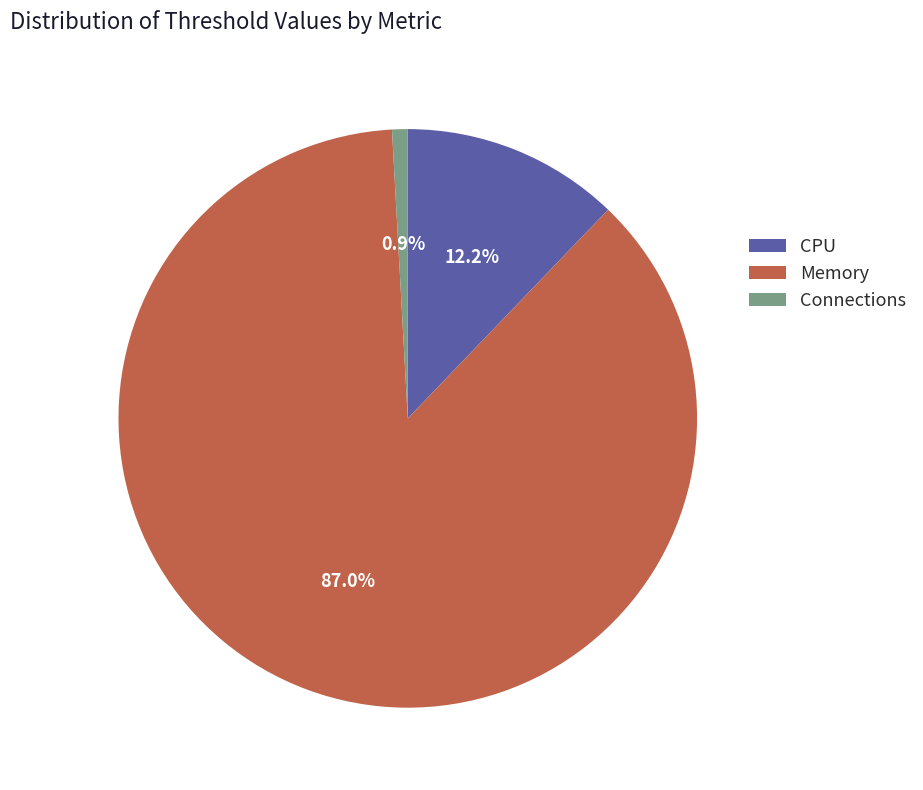

Is there a majority slice in this chart?

Yes